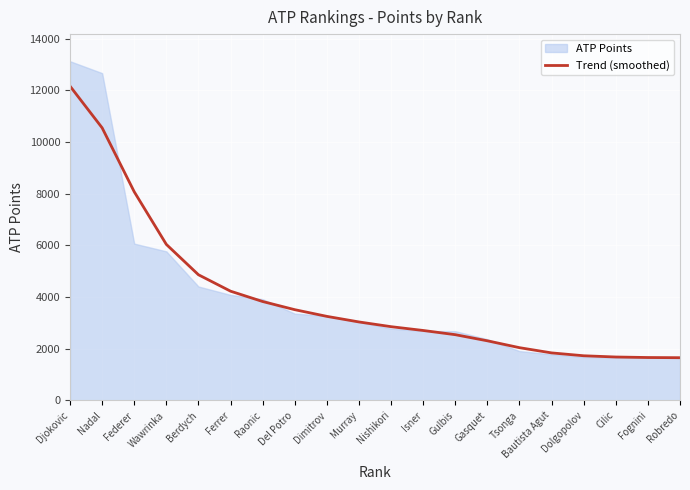

What is the label of the 4th point from the left?

Wawrinka